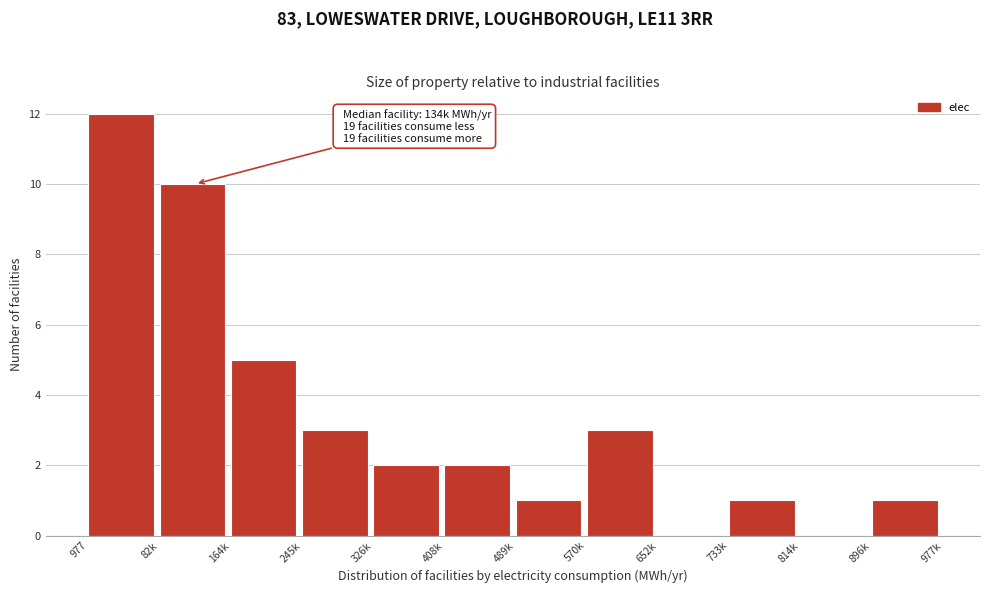

Reading right to left, extract all data points from this chart.

896k=1	814k=0	733k=1	652k=0	570k=3	489k=1	408k=2	326k=2	245k=3	164k=5	82k=10	977=12